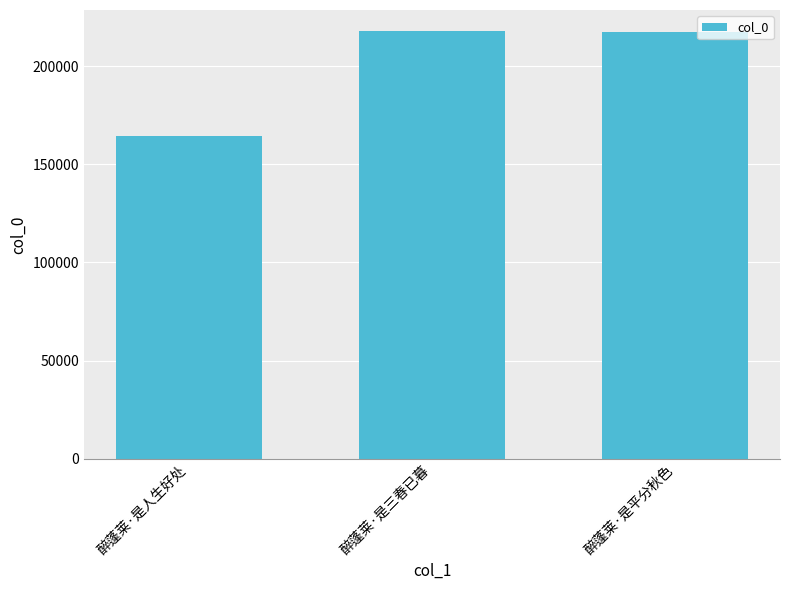

What is the change in value from 醉蓬莱·是人生好处 to 醉蓬莱·是平分秋色?

+53240